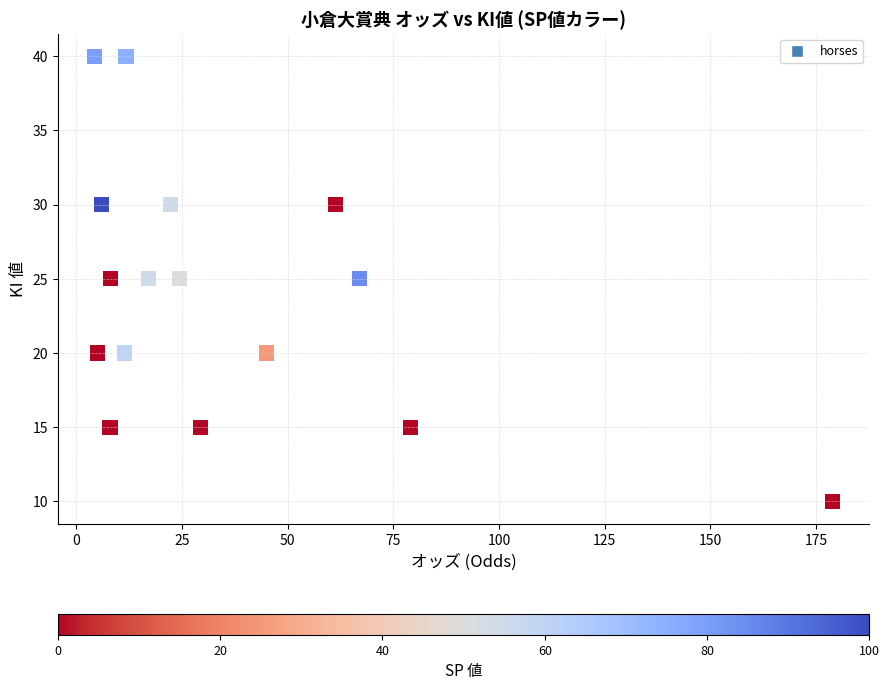

What is the range of Y values (max minus min)?

30